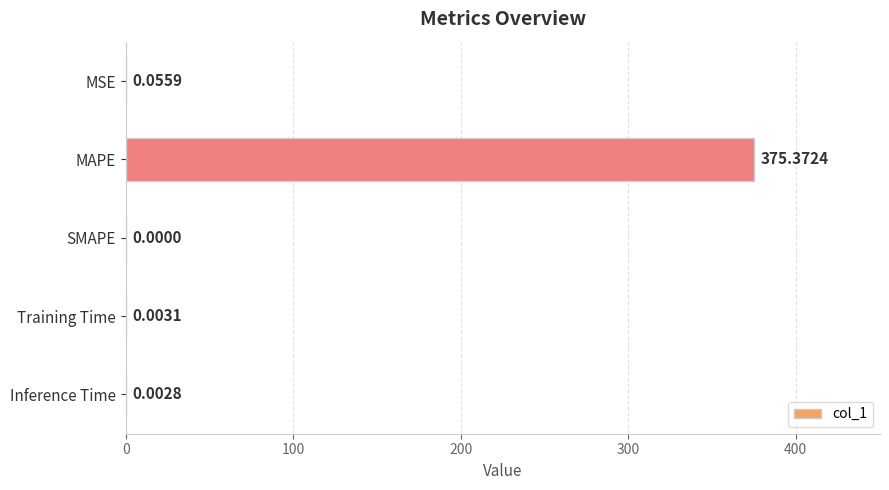

What is the sum of all values?

375.4